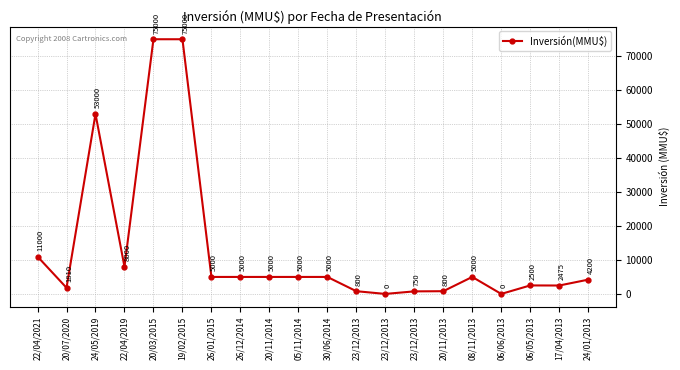

How many series are shown in this chart?

1